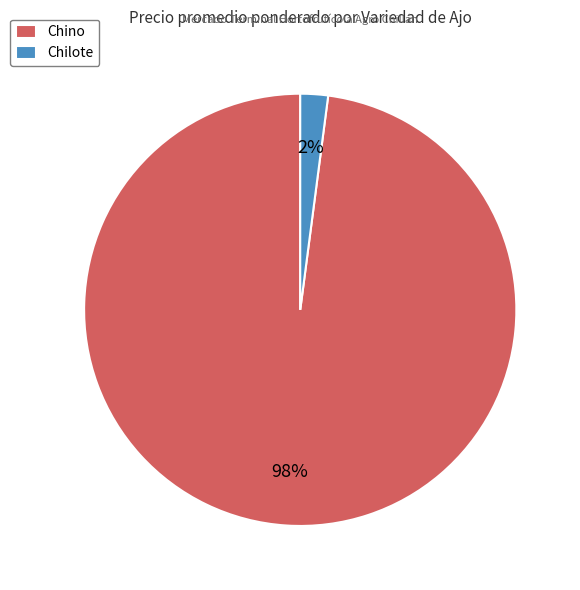

Between Chino and Chilote, which is larger?

Chino